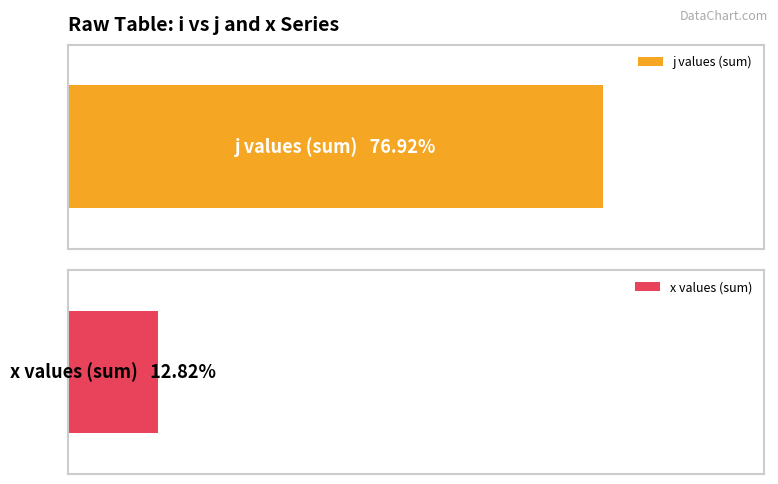

Which series has the largest range (max minus min)?

j